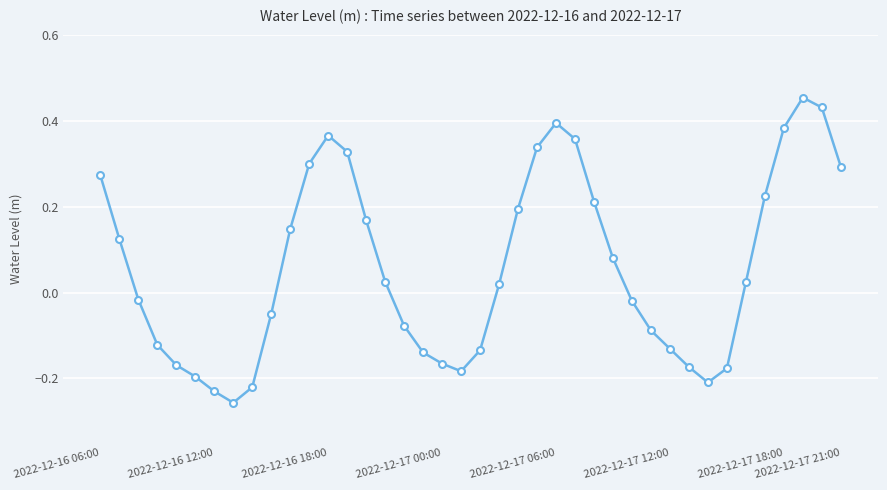

What is the difference between the second highest and second lowest values?

0.7